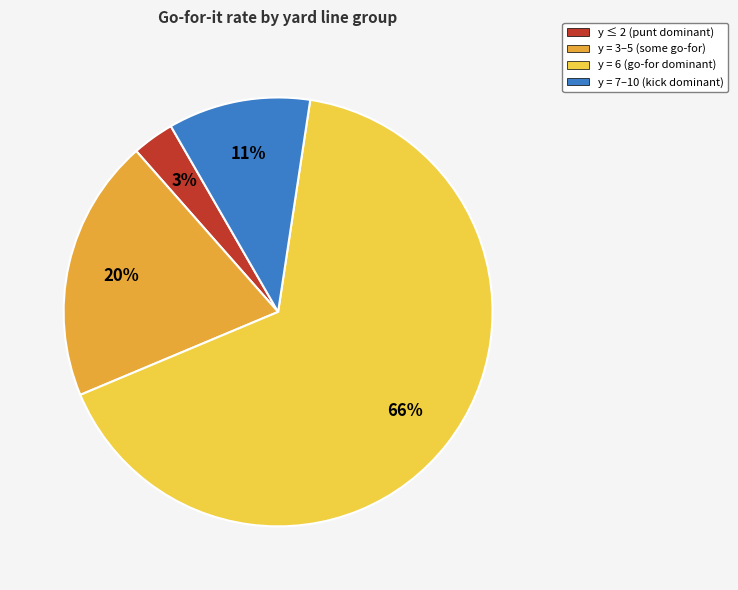

Which category accounts for the majority?

y = 6 (go-for dominant)